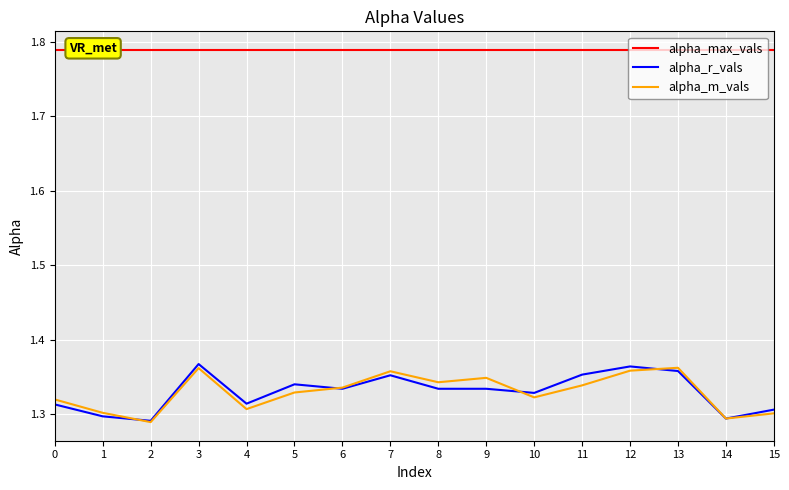

Reading left to right, list all the values displayed in this chart.

alpha_max_vals: 0=1.8	1=1.8	2=1.8	3=1.8	4=1.8	5=1.8	6=1.8	7=1.8	8=1.8	9=1.8	10=1.8	11=1.8	12=1.8	13=1.8	14=1.8	15=1.8
alpha_r_vals: 0=1.3	1=1.3	2=1.3	3=1.4	4=1.3	5=1.3	6=1.3	7=1.4	8=1.3	9=1.3	10=1.3	11=1.4	12=1.4	13=1.4	14=1.3	15=1.3
alpha_m_vals: 0=1.3	1=1.3	2=1.3	3=1.4	4=1.3	5=1.3	6=1.3	7=1.4	8=1.3	9=1.3	10=1.3	11=1.3	12=1.4	13=1.4	14=1.3	15=1.3